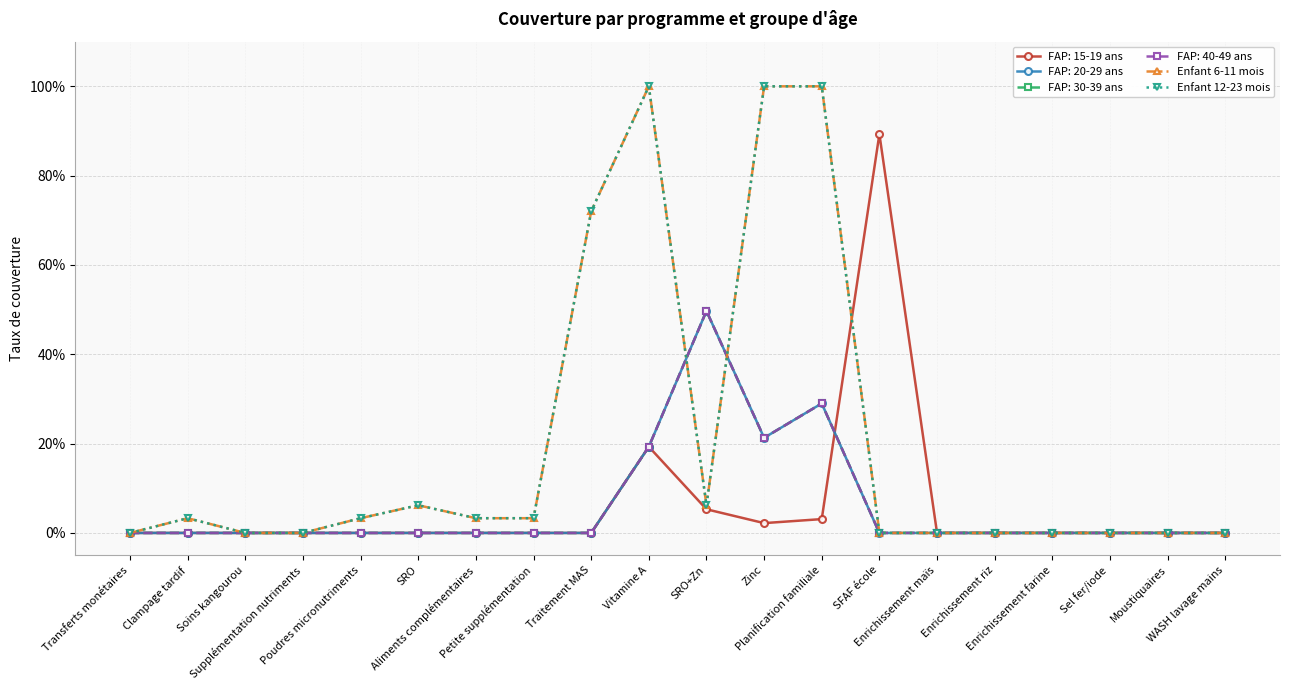

Is this an area chart (filled region under the line)?

No